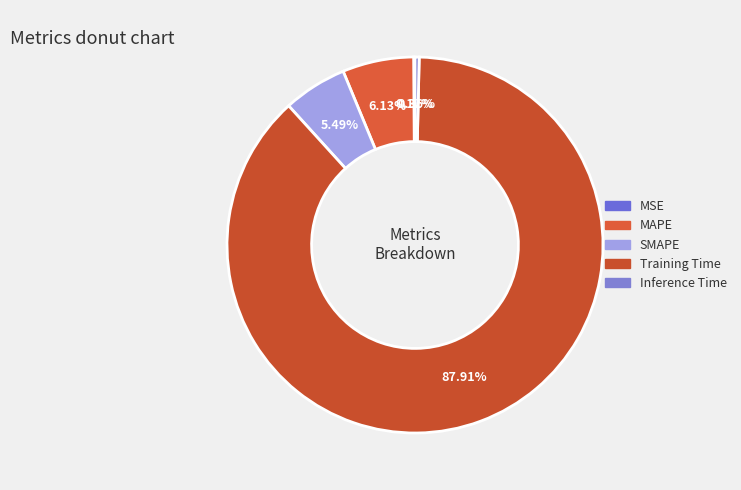

How many slices are in this pie chart?

5